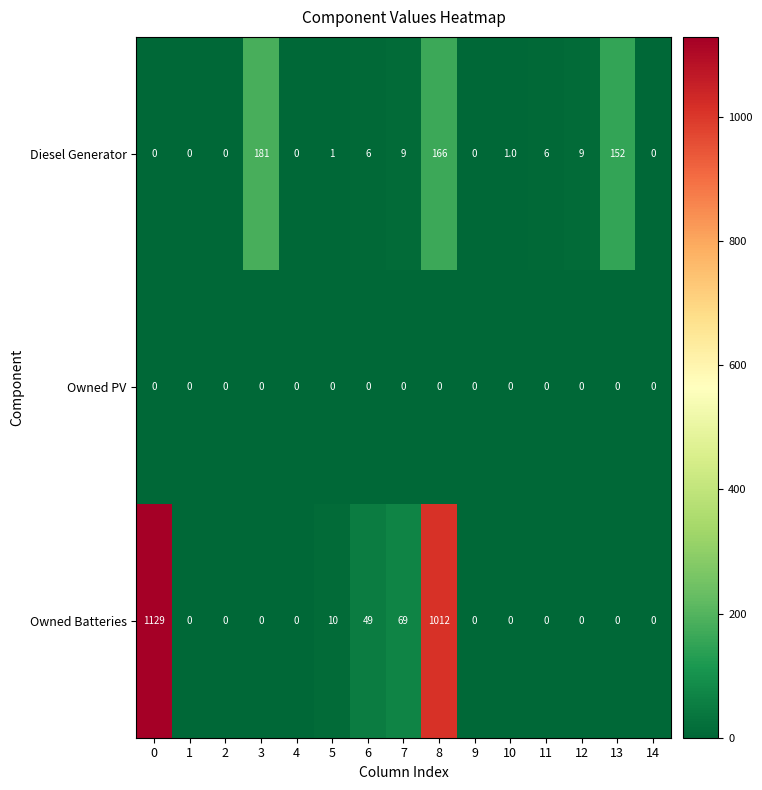

At how many categories does at least one series exceed 888?

2